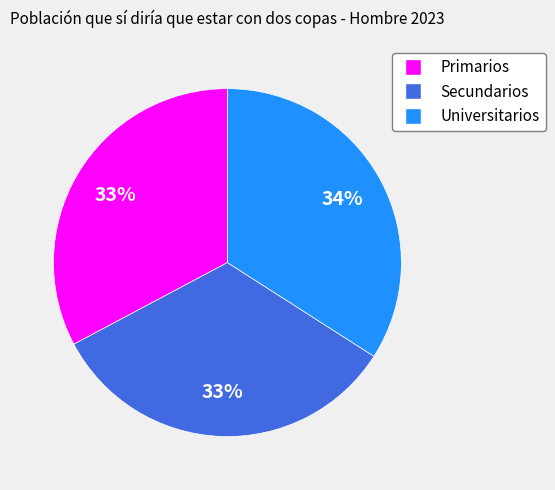

Is there a majority slice in this chart?

No